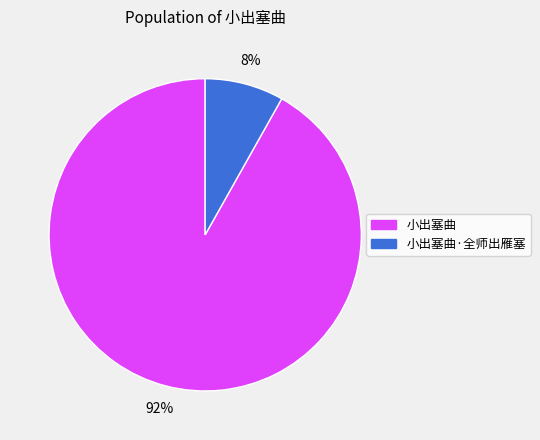

To the nearest percent, what is the average slice percentage?

50%